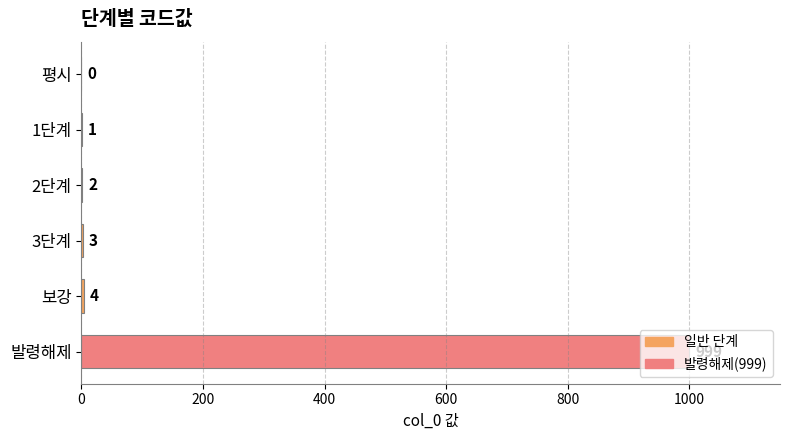

The value at 3단계 is 3. True or false?

True